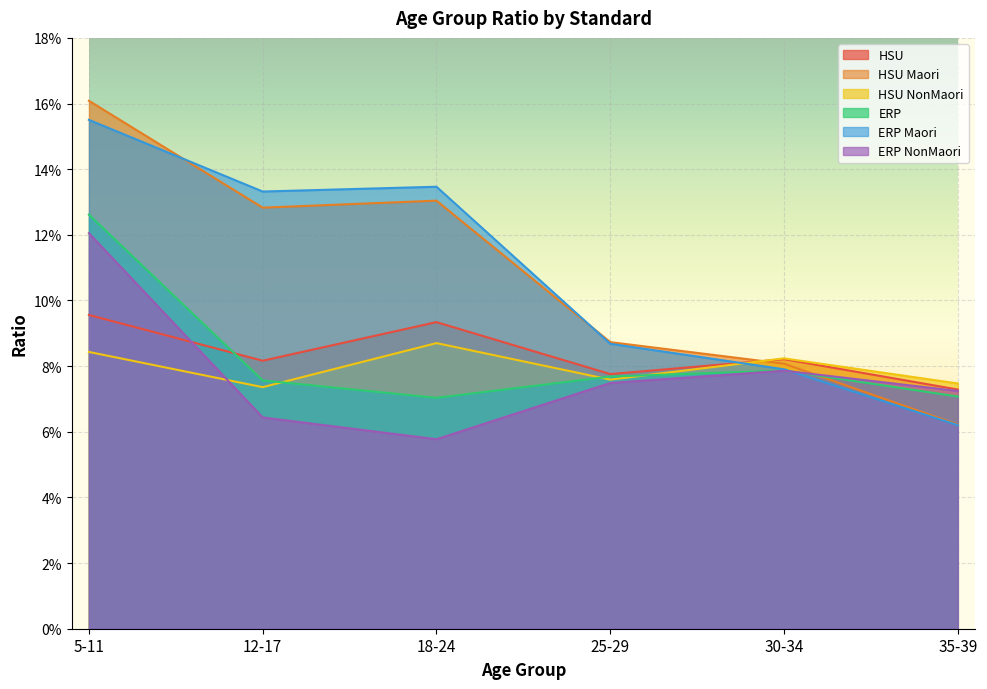

Rank the series at 35-39 from lowest to highest value.

ERP Maori, HSU Maori, ERP, ERP NonMaori, HSU, HSU NonMaori